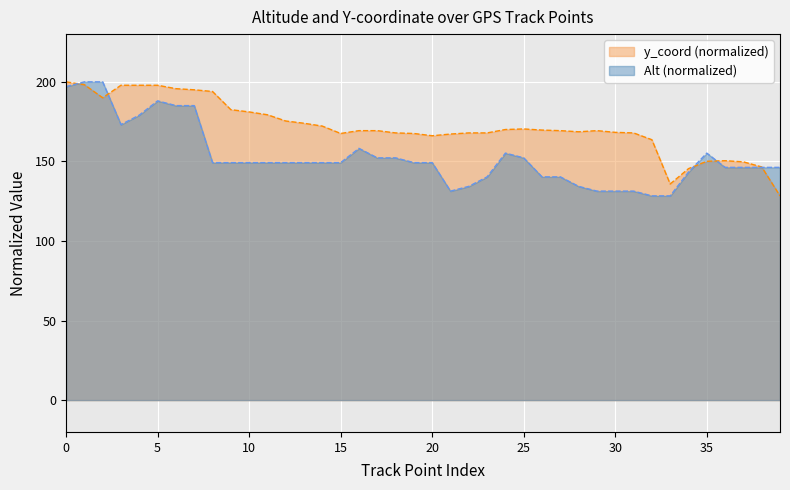

Reading right to left, transcribe all the data shown in this chart.

Alt: 146.3	146.3	146.3	146.3	155.2	143.3	128.4	128.4	131.3	131.3	131.3	134.3	140.3	140.3	152.2	155.2	140.3	134.3	131.3	149.3	149.3	152.2	152.2	158.2	149.3	149.3	149.3	149.3	149.3	149.3	149.3	149.3	185.1	185.1	188.1	179.1	173.1	200.0	200.0	197.0
y_coord: 128.3	146.5	149.7	150.4	150.1	145.5	135.8	163.6	167.9	168.3	169.3	168.6	169.3	169.7	170.4	170.1	167.9	167.9	167.2	166.1	167.6	167.9	169.3	169.3	167.6	172.2	174.0	175.4	179.3	181.1	182.5	193.9	195.0	195.7	197.9	197.9	197.9	190.0	198.2	200.0